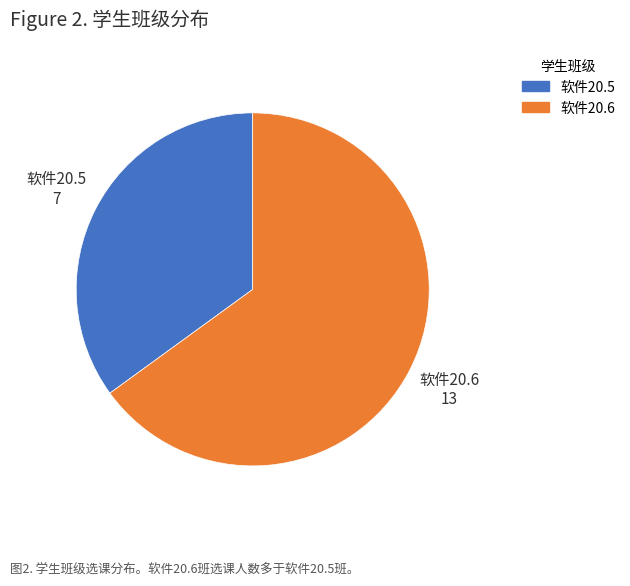

Does 软件20.6 account for over 50% of the chart?

Yes